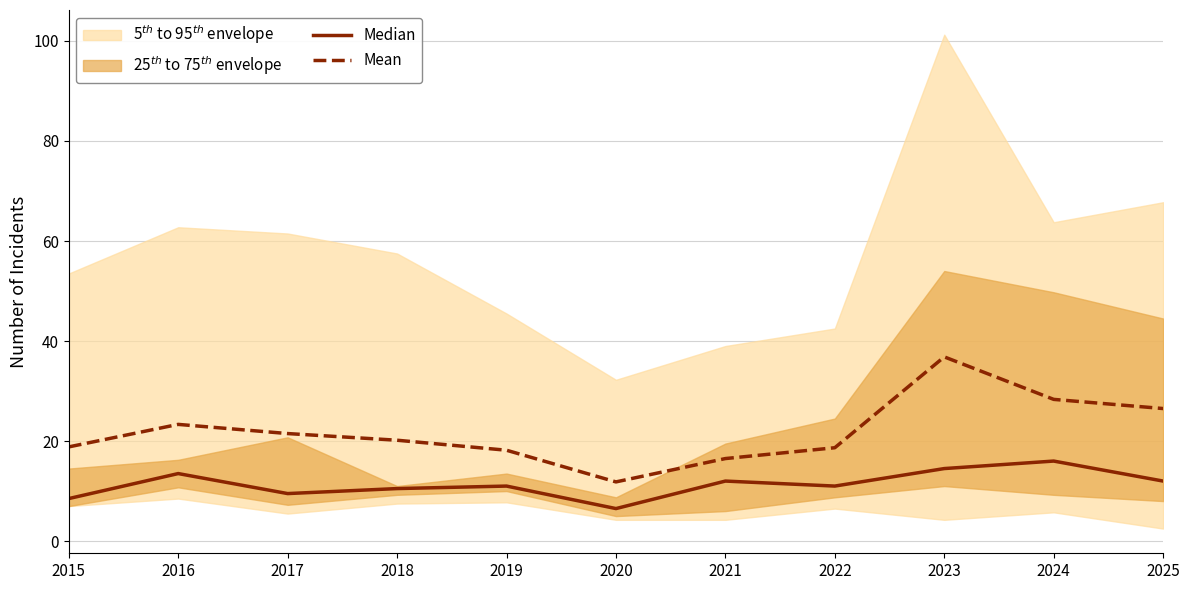

Does the chart display data point markers on the line(s)?

No